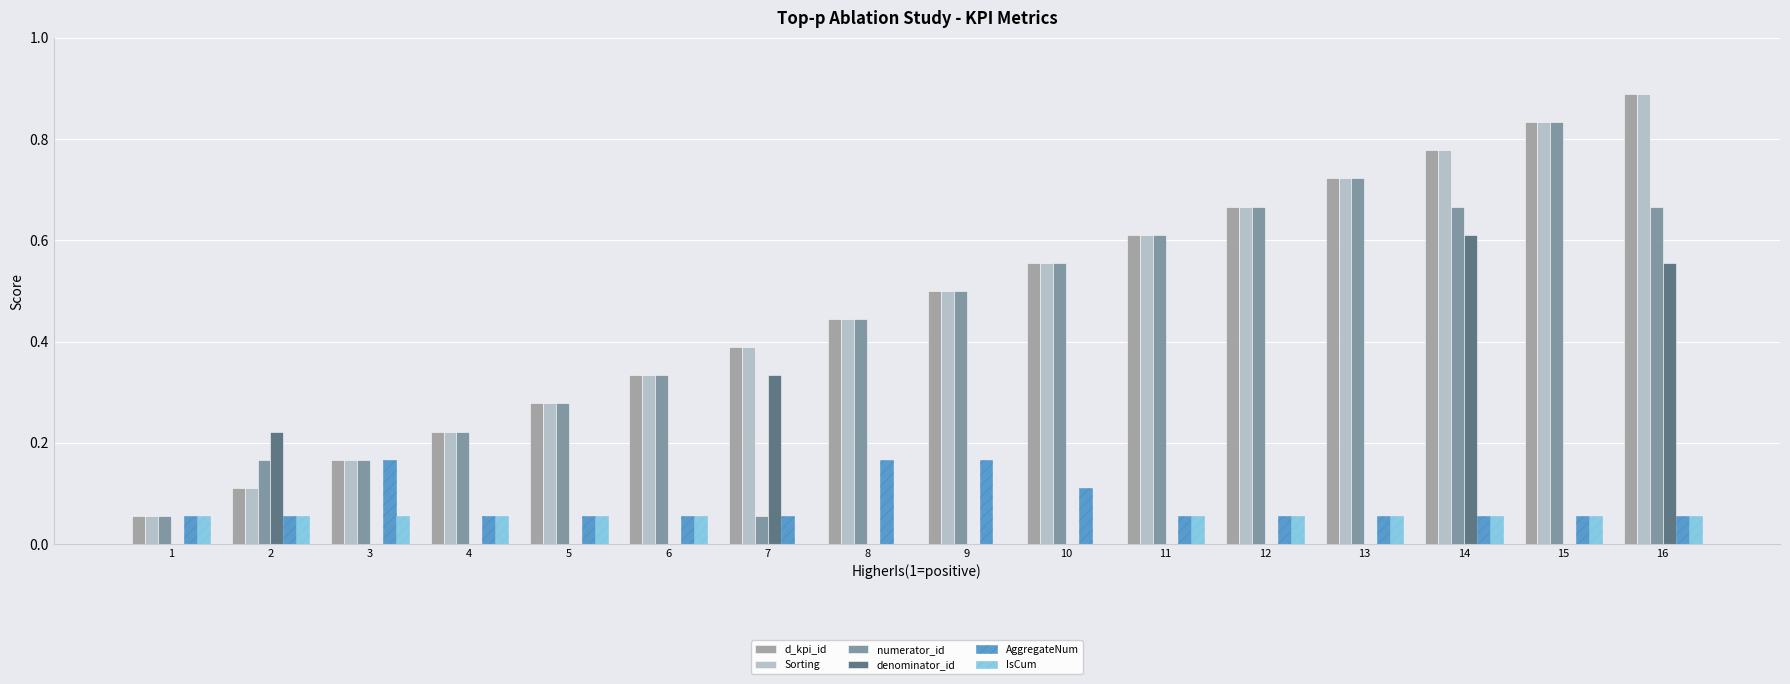

At which category is the sum across all series the highest?

16